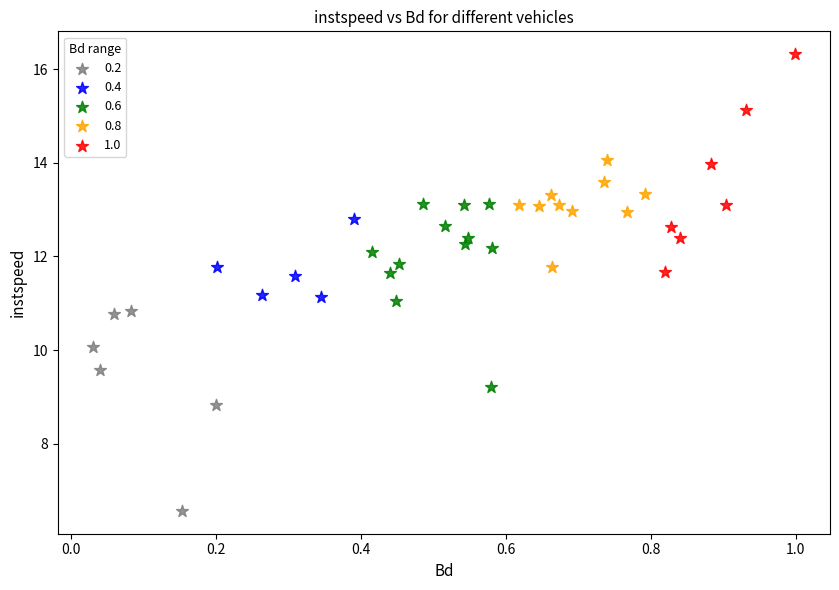

What are all the series names shown in the legend?

0.2, 0.4, 0.6, 0.8, 1.0